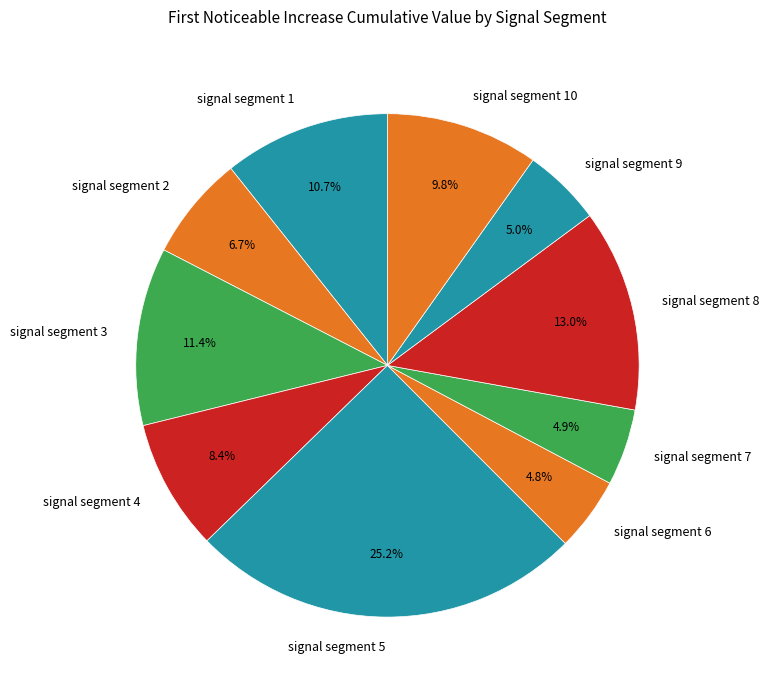

Between signal segment 4 and signal segment 9, which is larger?

signal segment 4